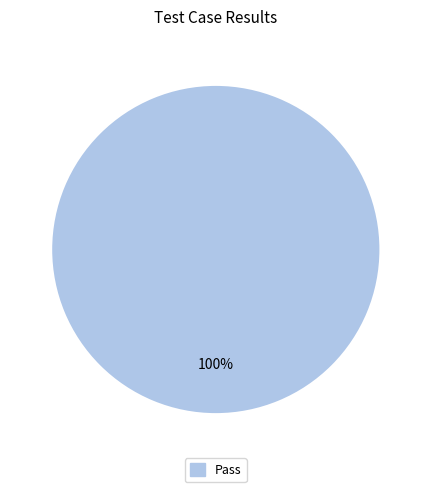

Is there a majority slice in this chart?

Yes